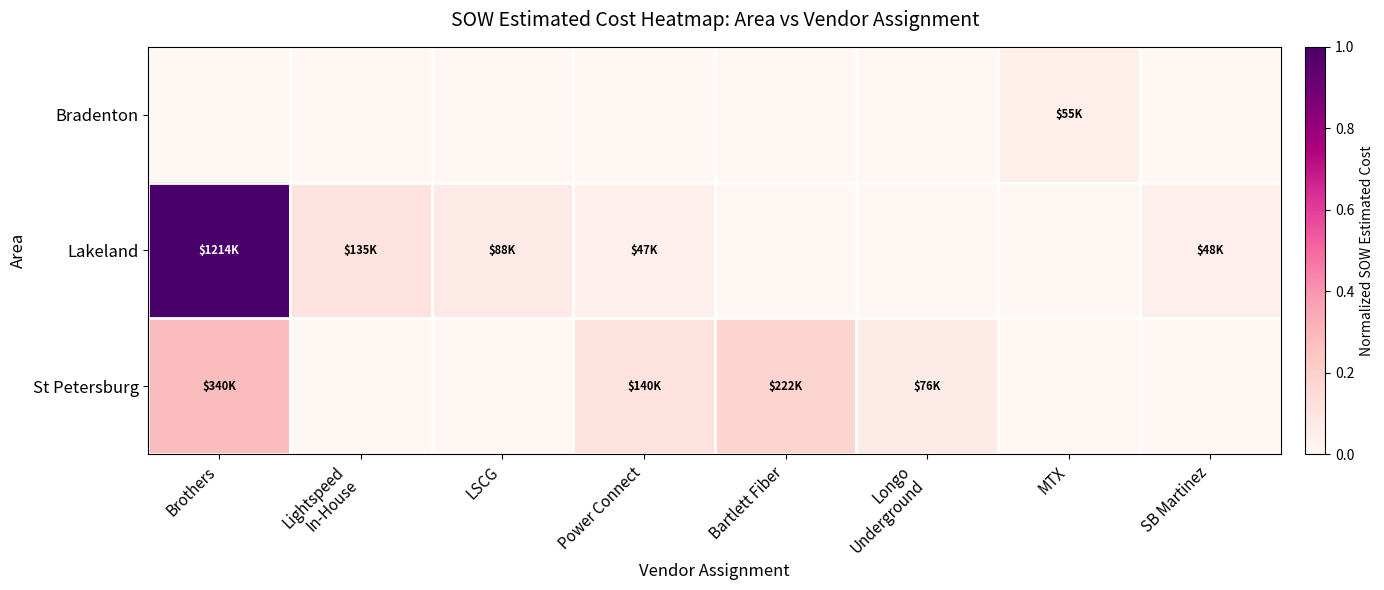

Reading left to right, what are all the values shown in this chart?

Bradenton: Brothers=0.0	Lightspeed
In-House=0.0	LSCG=0.0	Power Connect=0.0	Bartlett Fiber=0.0	Longo
Underground=0.0	MTX=0.0	SB Martinez=0.0
Lakeland: Brothers=1.0	Lightspeed
In-House=0.1	LSCG=0.1	Power Connect=0.0	Bartlett Fiber=0.0	Longo
Underground=0.0	MTX=0.0	SB Martinez=0.0
St Petersburg: Brothers=0.3	Lightspeed
In-House=0.0	LSCG=0.0	Power Connect=0.1	Bartlett Fiber=0.2	Longo
Underground=0.1	MTX=0.0	SB Martinez=0.0